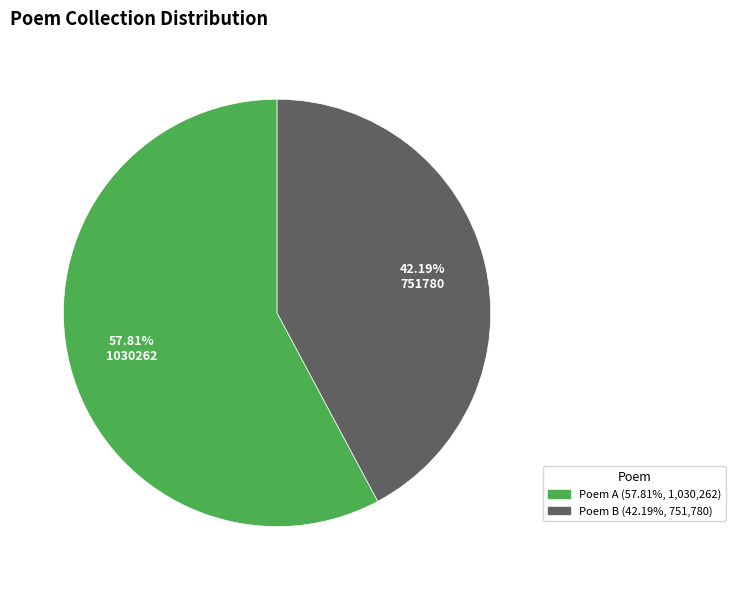

Does any single category account for the majority?

Yes